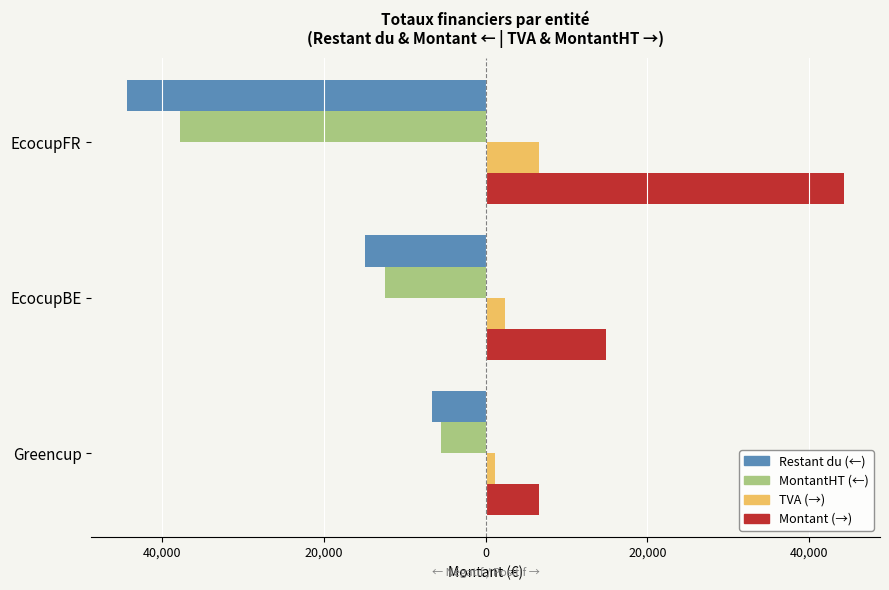

What is the minimum value shown in the chart?

-44308.3